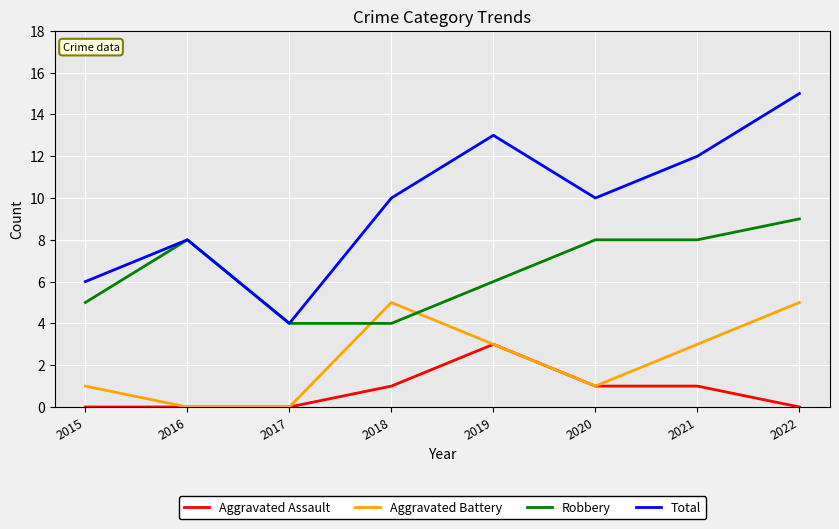

Between 2017 and 2021, which series saw the biggest shift?

Total